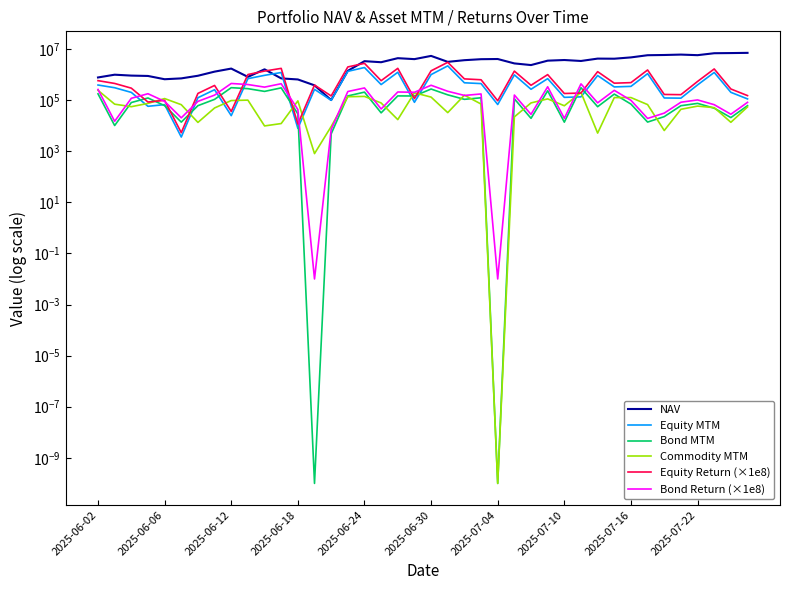

In Equity Return (×1e8), how many points are higher than both neighbors (excluding endpoints)?

12